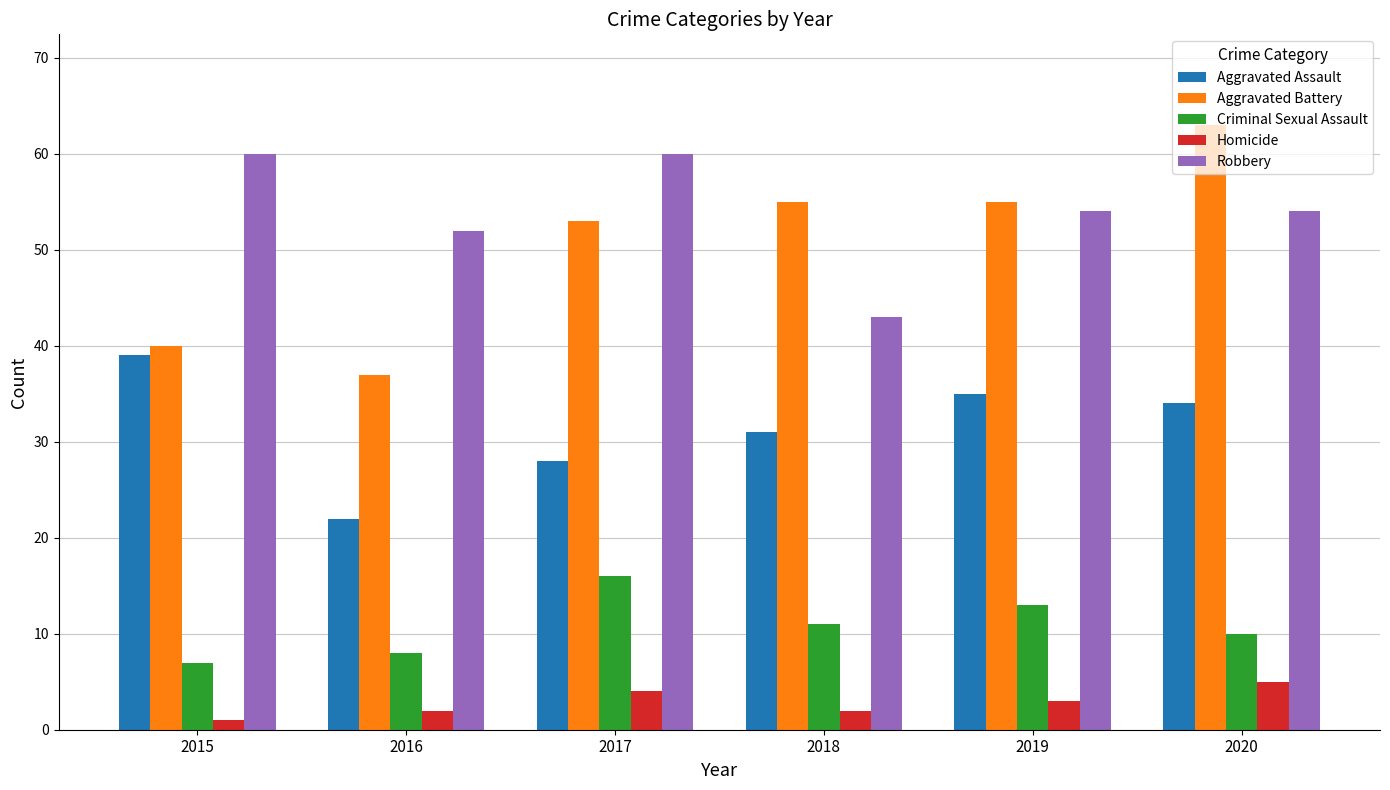

Which series has the largest total across all categories?

Robbery